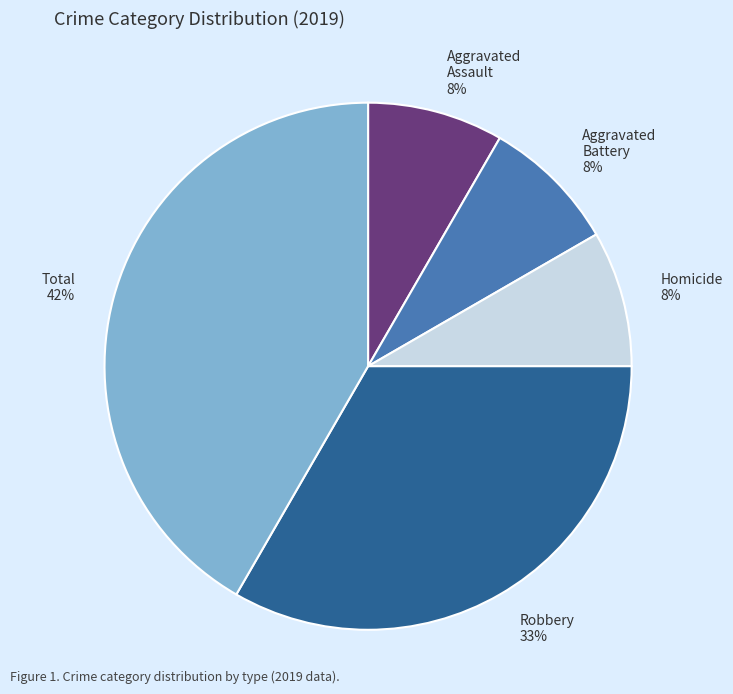

True or false: Aggravated Battery accounts for 20% of the total.

False